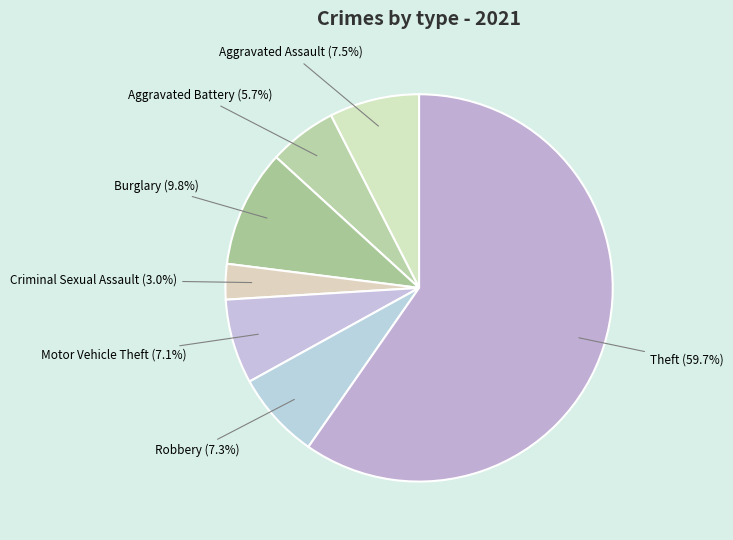

Combined, what portion of the pie is Aggravated Battery and Robbery?

13.0%